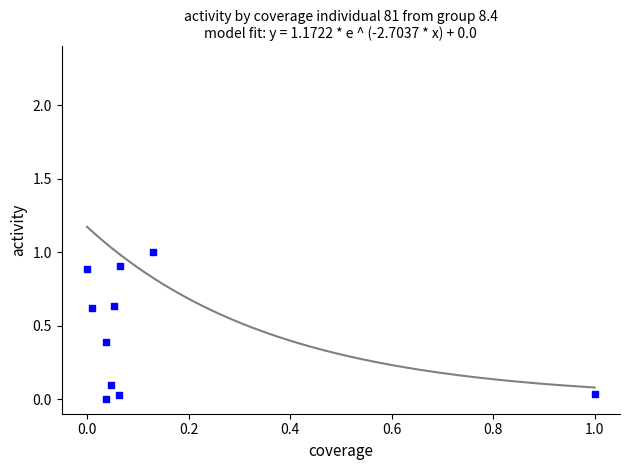

What is the average Y value?

0.5